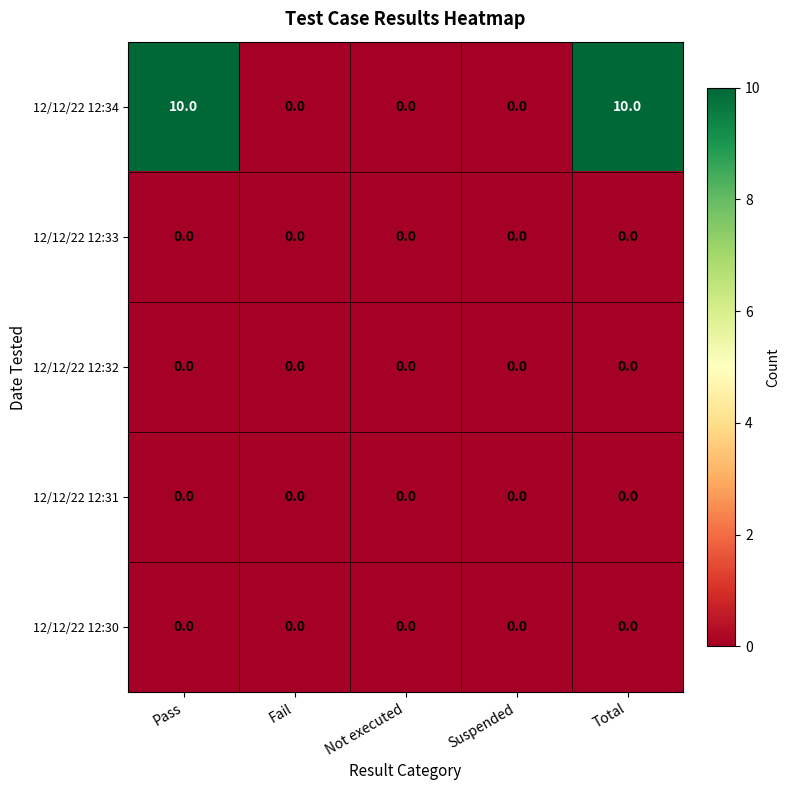

Which series has the largest total across all categories?

12/12/22 12:34